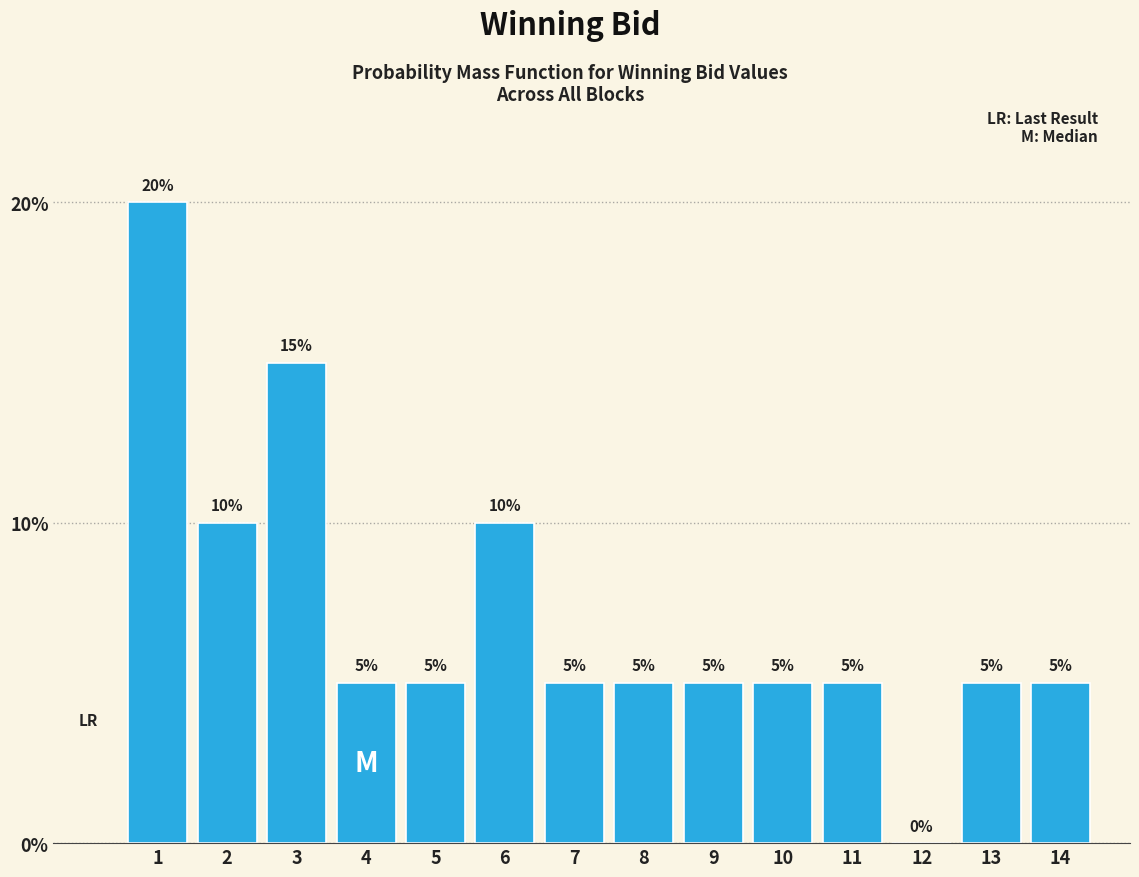

Reading left to right, transcribe all the data shown in this chart.

1=20	2=10	3=15	4=5	5=5	6=10	7=5	8=5	9=5	10=5	11=5	12=0	13=5	14=5